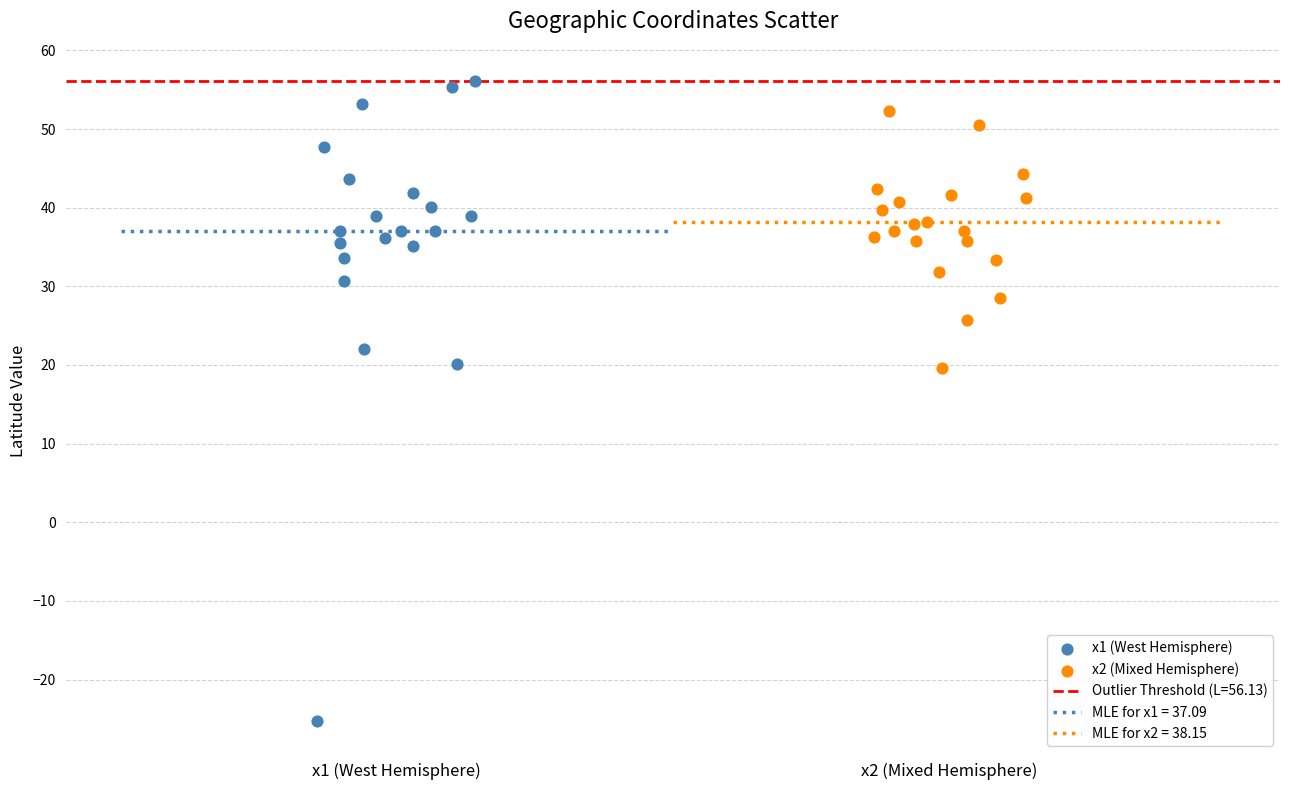

Which series reaches the minimum Y coordinate?

x1 (West Hemisphere)